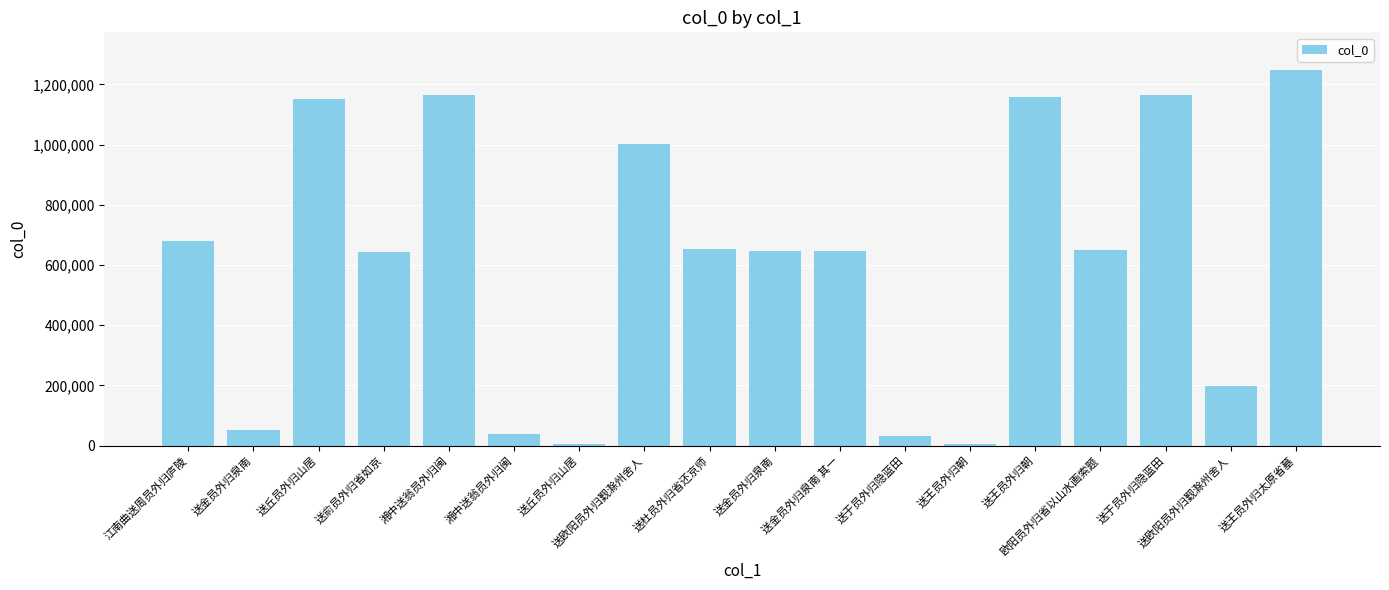

The value at 送欧阳员外归觐滁州舍人 is 198800. True or false?

True